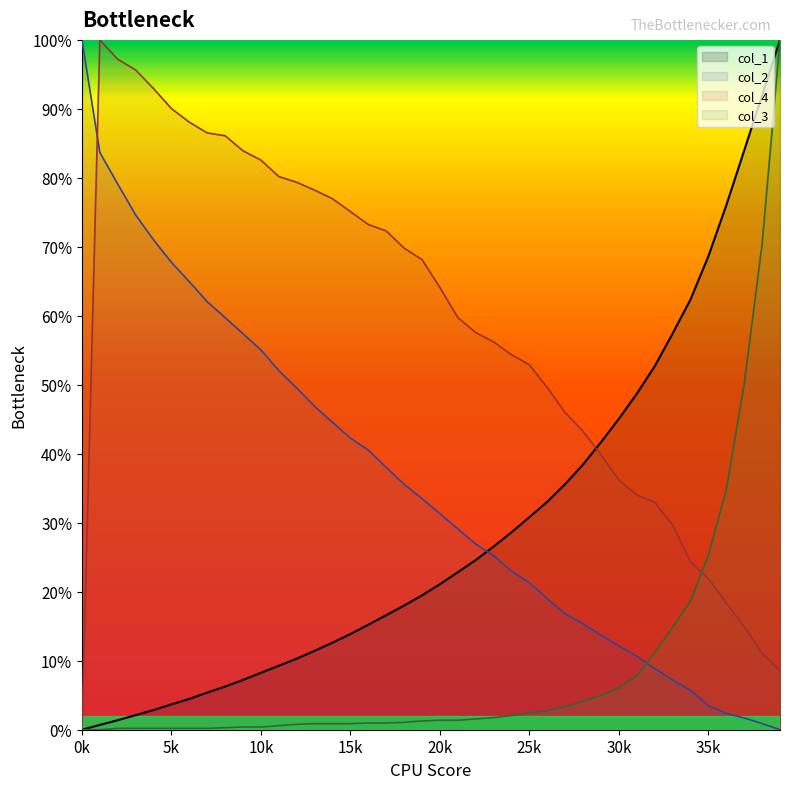

Which series has the largest range (max minus min)?

x